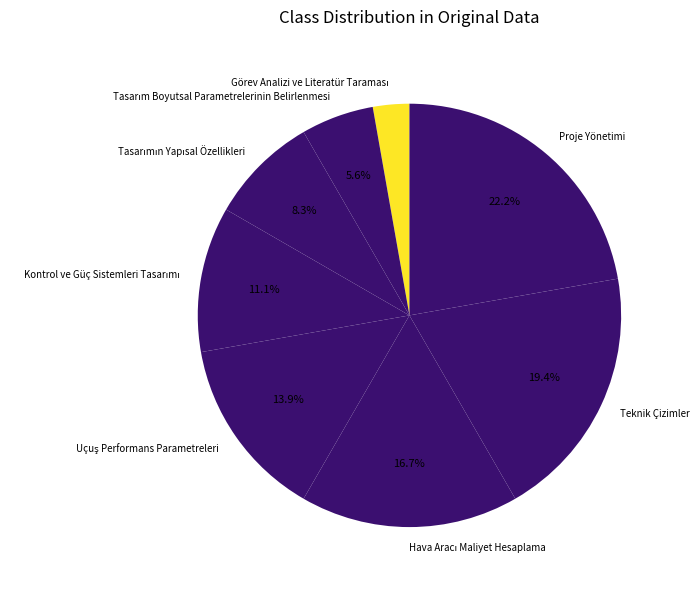

Is there any slice that represents more than half of the pie?

No